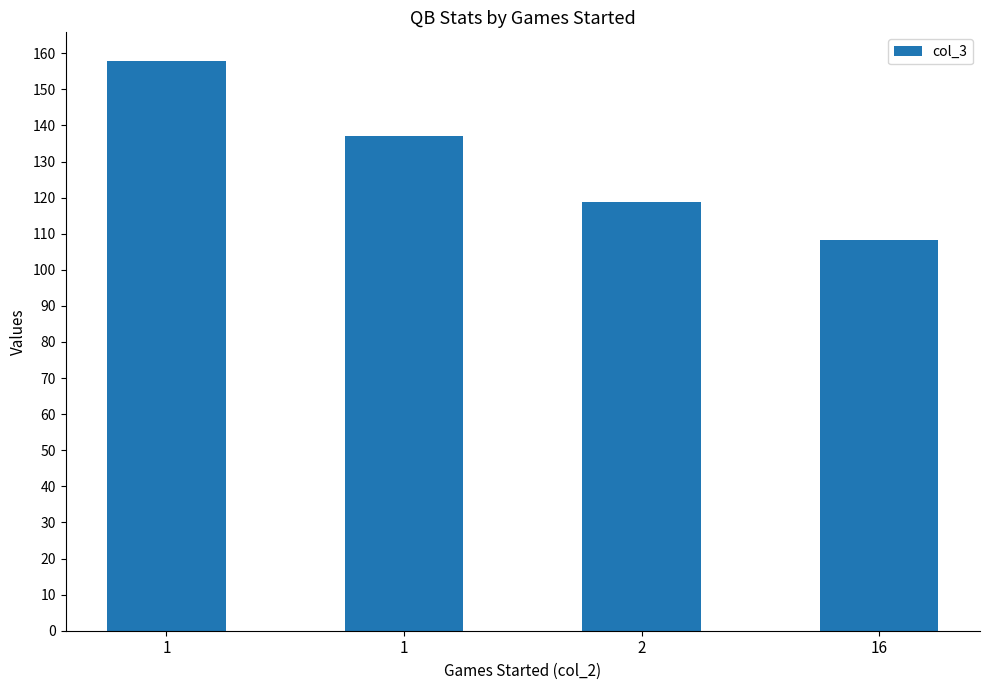

List the labels in order of value, smallest first.

16, 2, 1, 1